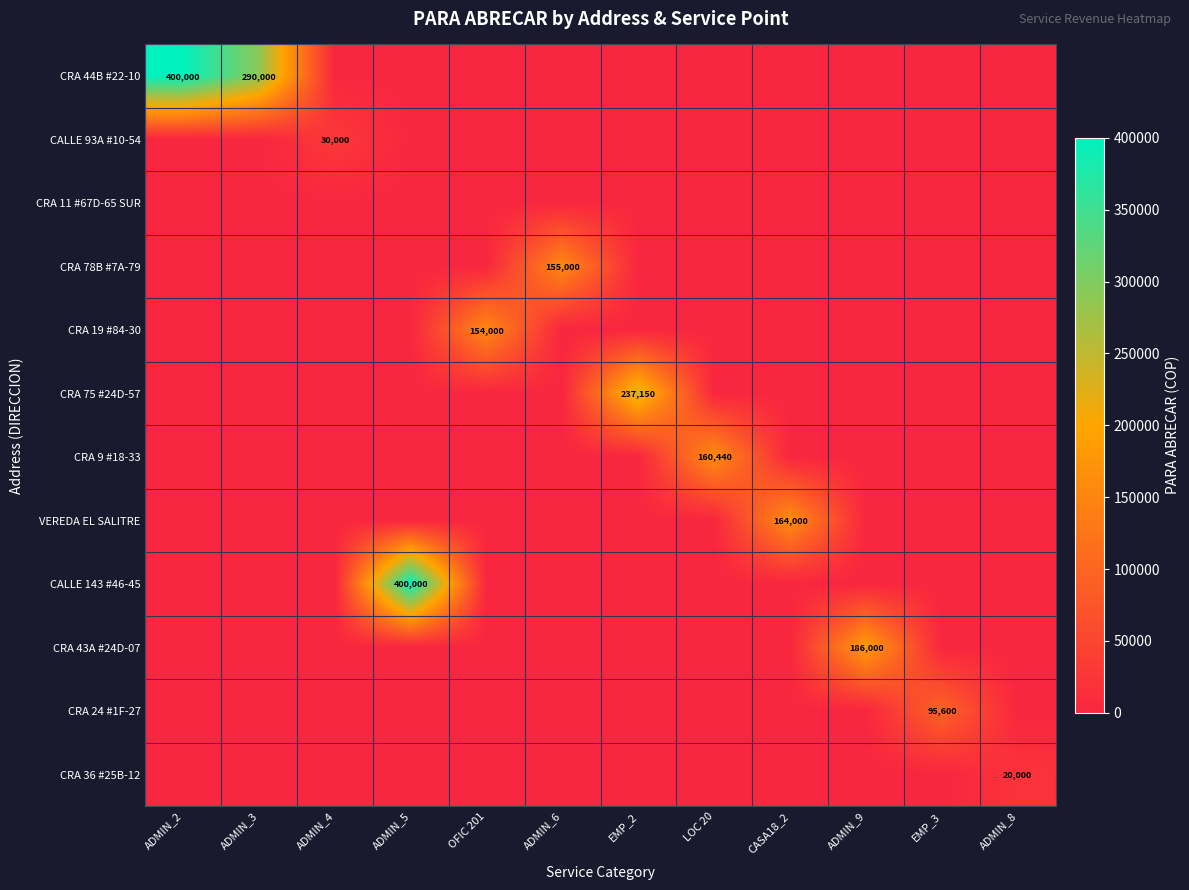

How many distinct data groups are displayed?

12